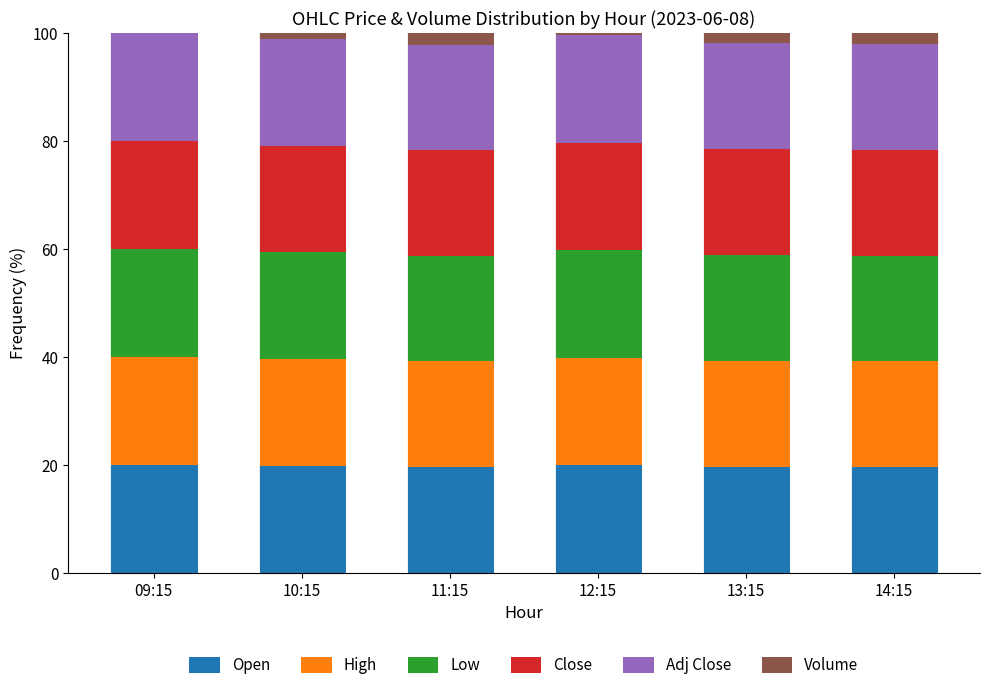

What is the highest value of the Open series?

20.0